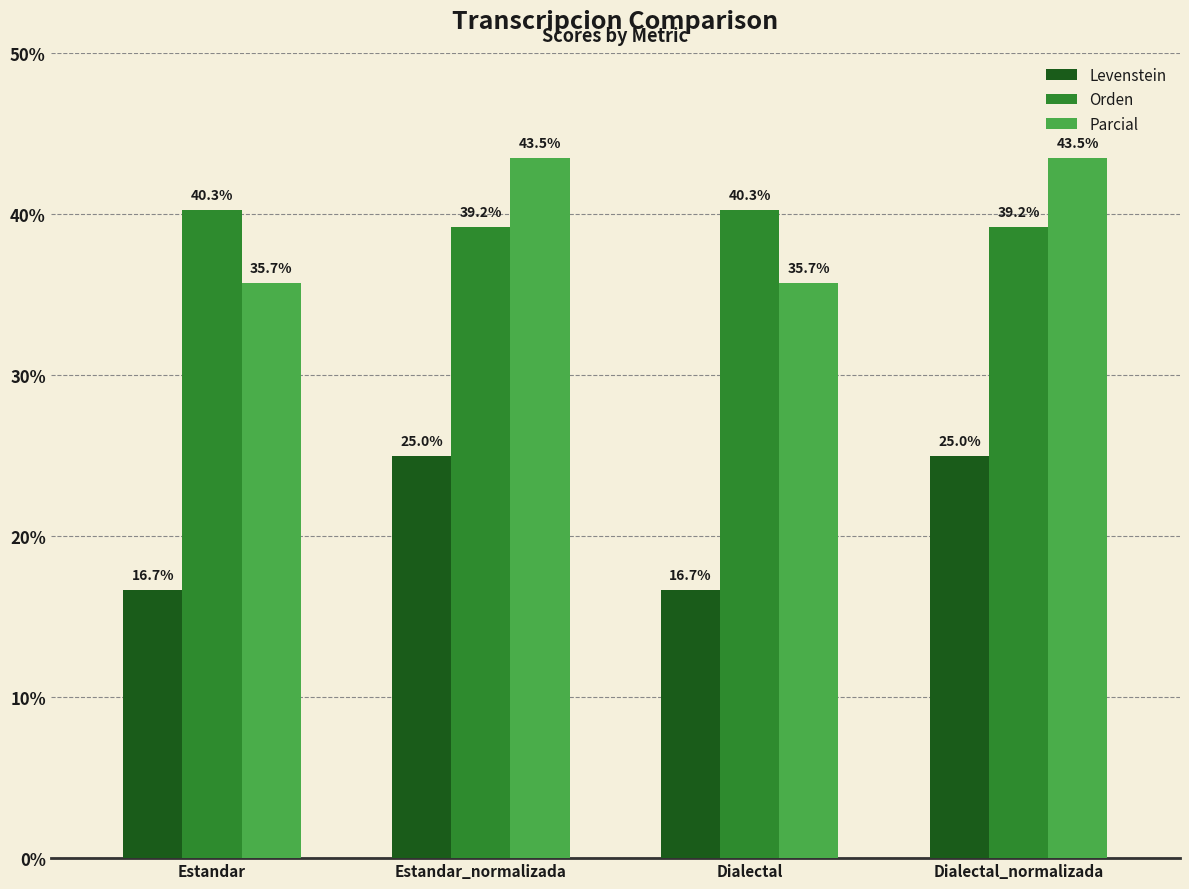

What is the value of the Levenstein bar at the 2nd from the left?

25.0